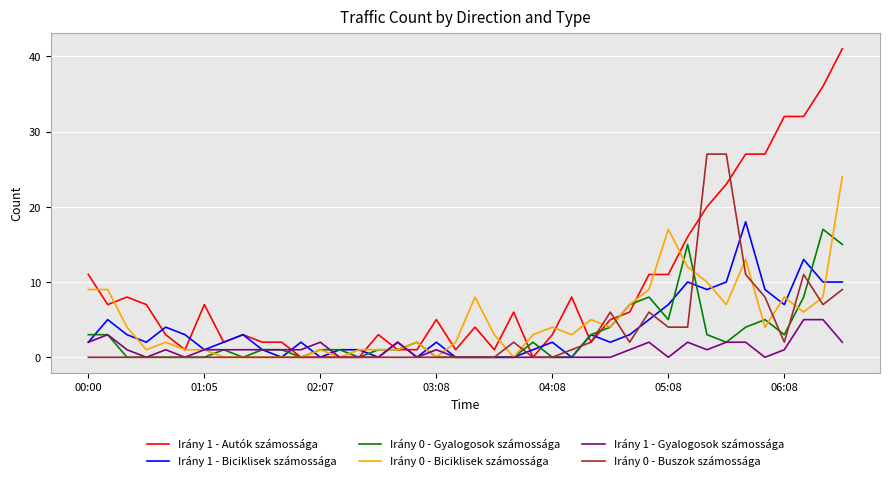

Which series has the widest spread of values?

Irány 1 - Autók számossága